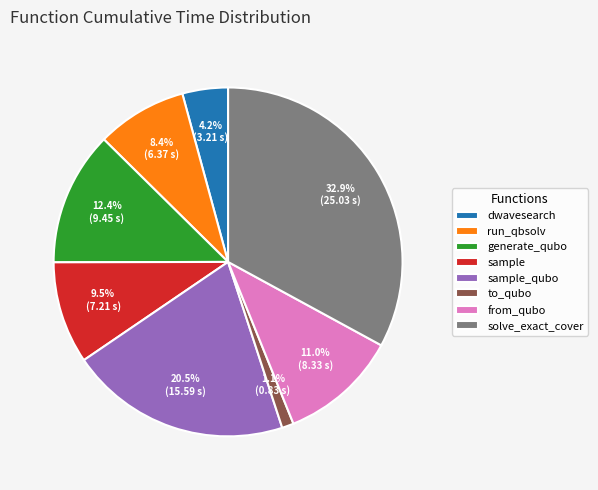

Count the number of slices in the pie.

8